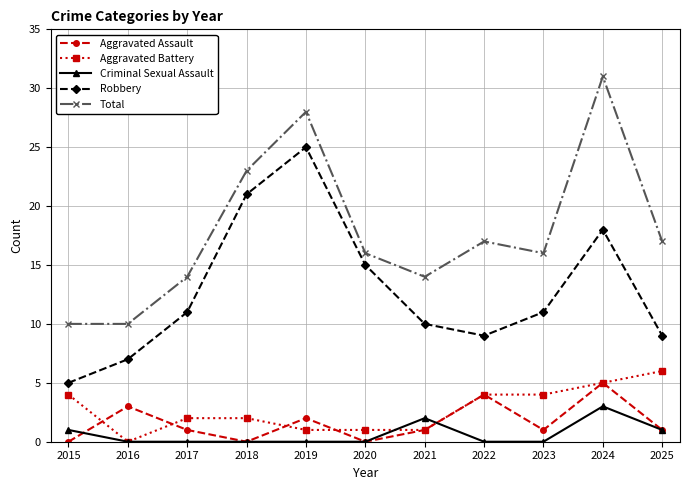

How many categories are shown in the chart?

11